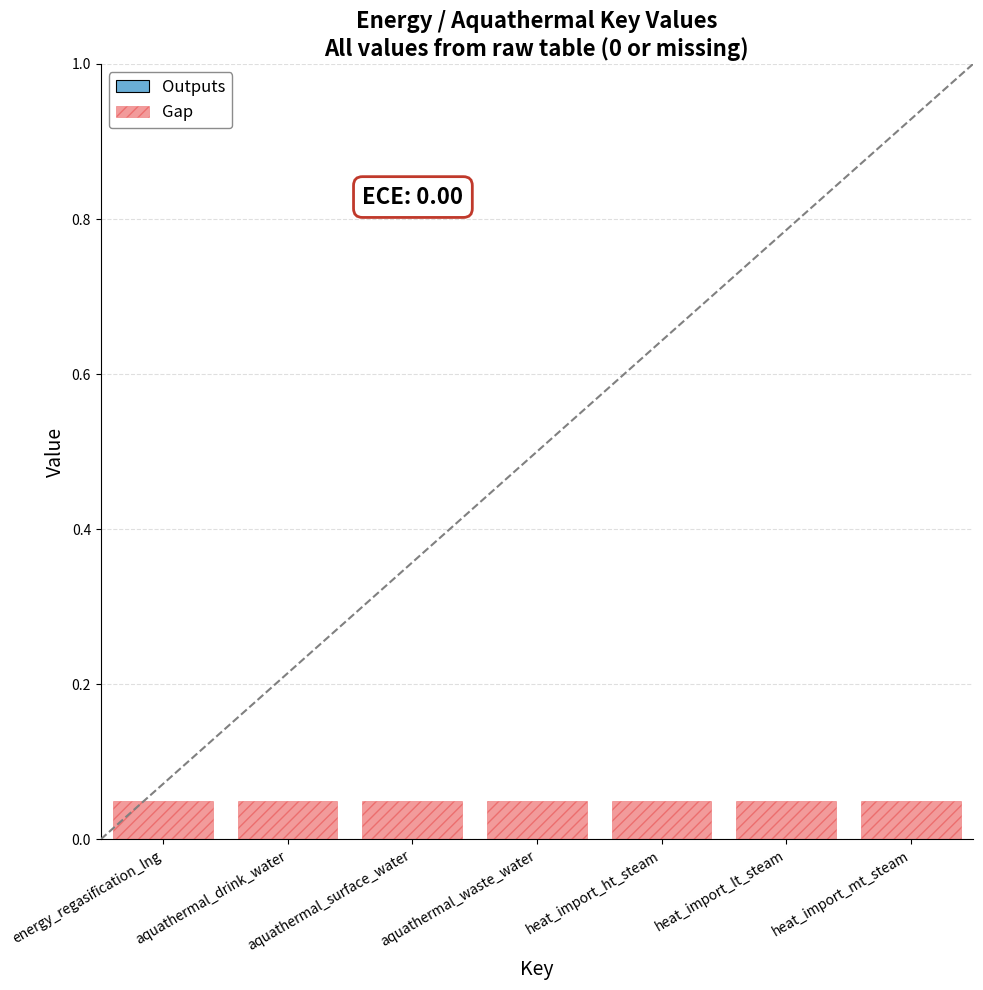

Rank the series by their maximum value, from highest to lowest.

Gap, Outputs